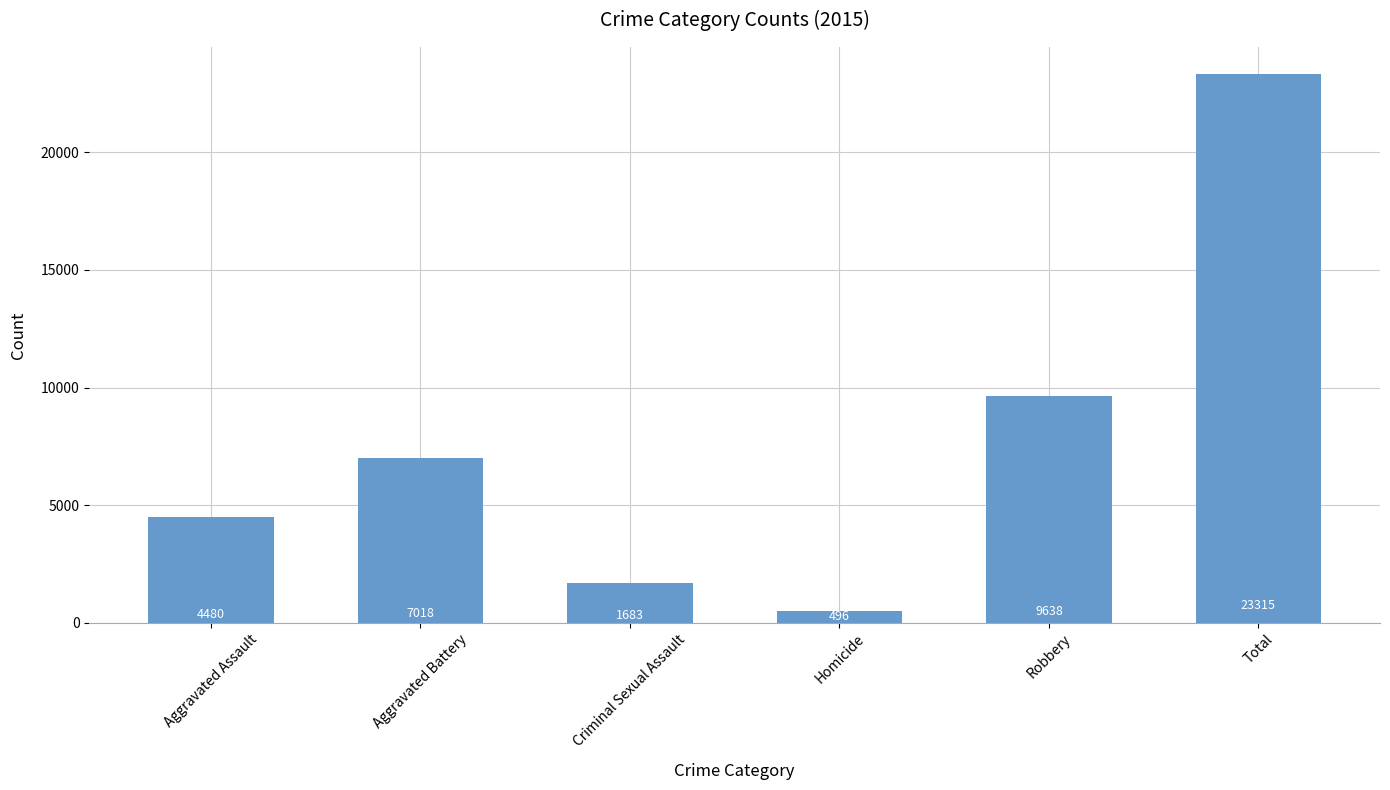

What is the change in value from Robbery to Total?

+13677